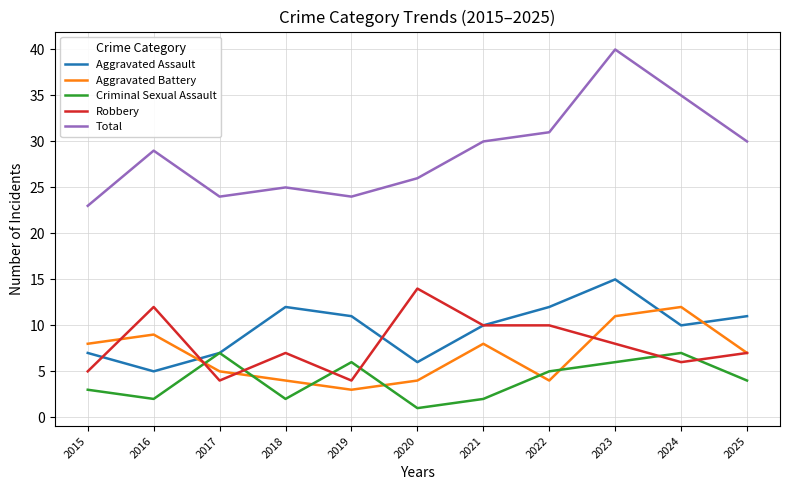

How many lines are shown in the chart?

5